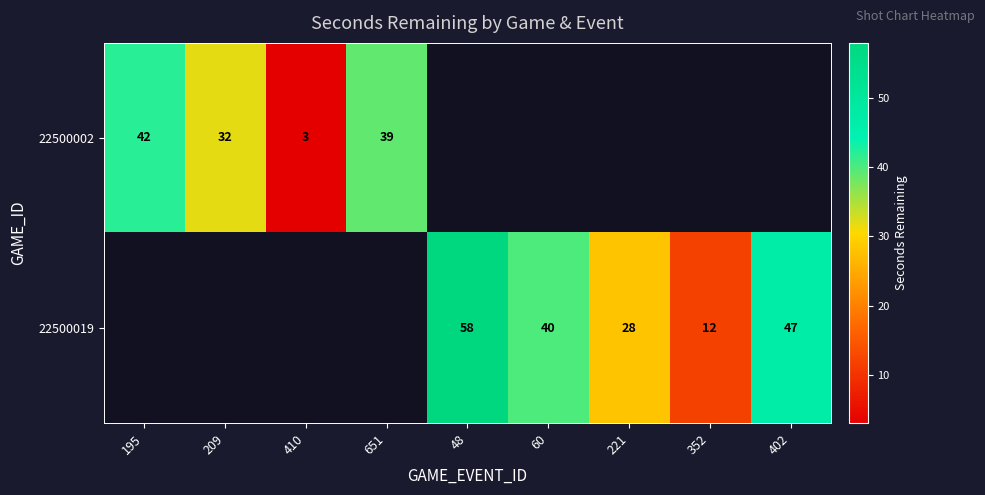

The value of 22500019 at 60 is 60.7. True or false?

False